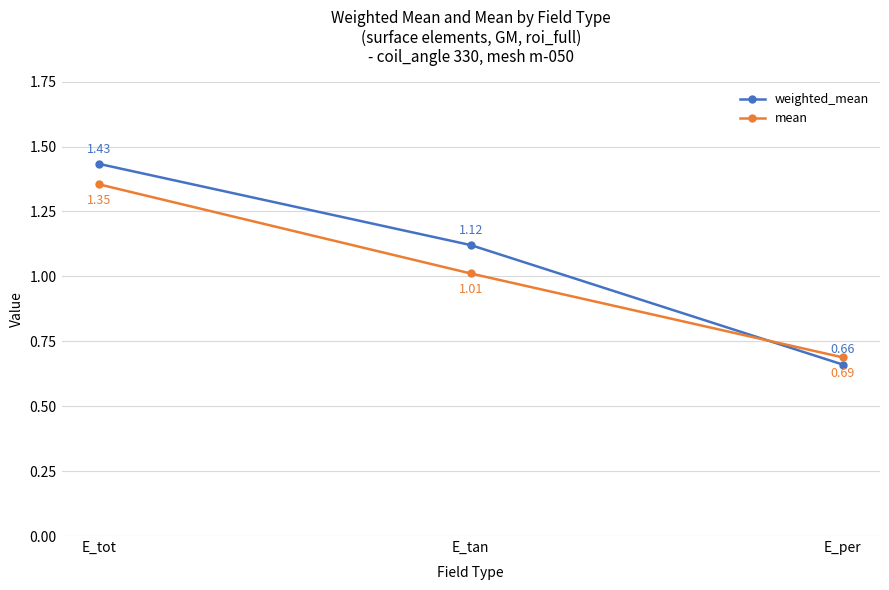

Is this an area chart (filled region under the line)?

No